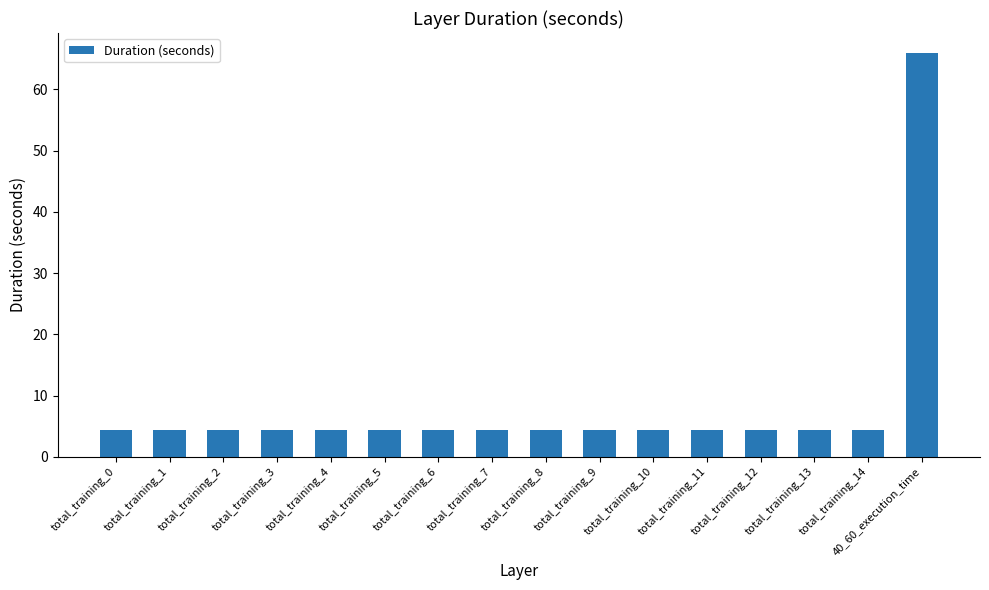

The value at total_training_7 is 4.4. True or false?

True